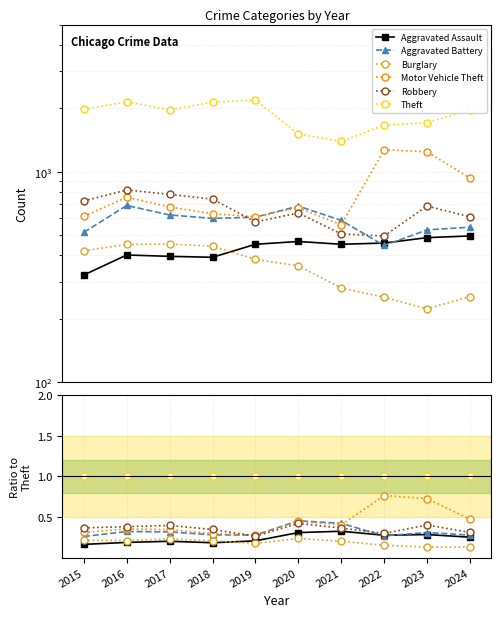

Between 2024 and 2020, which is larger?

2020